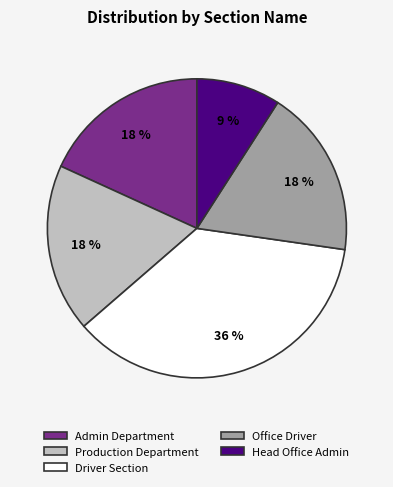

How many segments does this pie chart have?

5